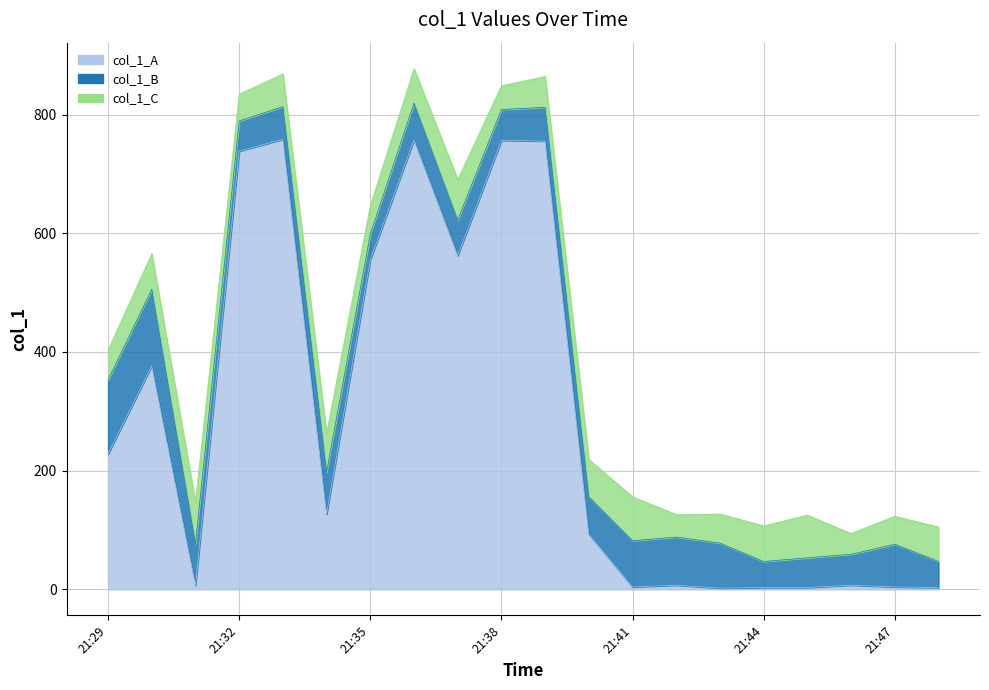

How many distinct data groups are displayed?

3